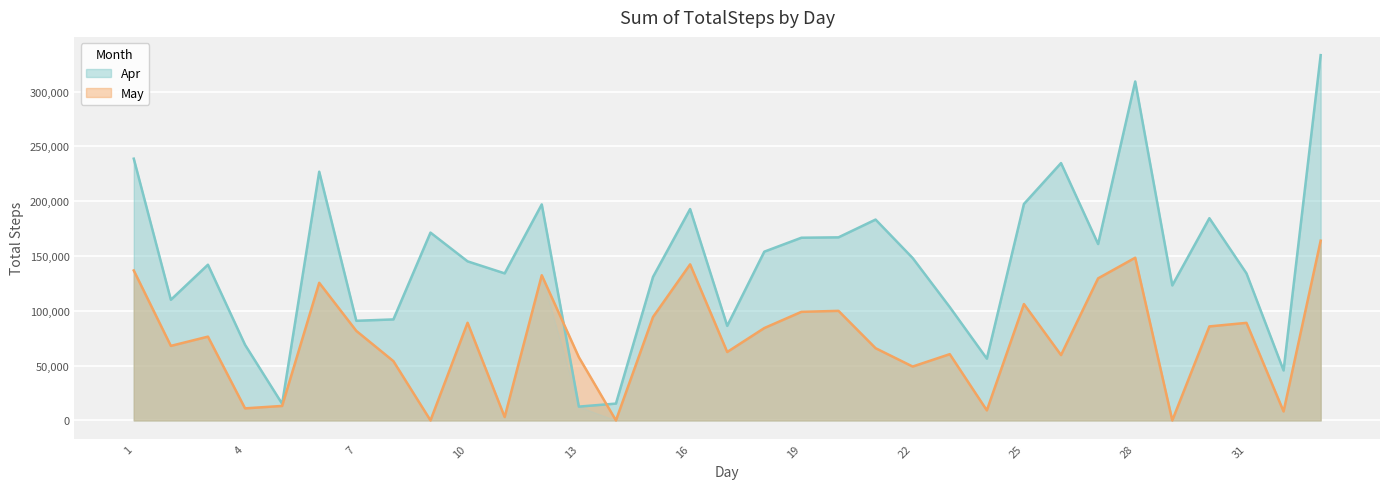

At which label does Apr first exceed 145123?

1